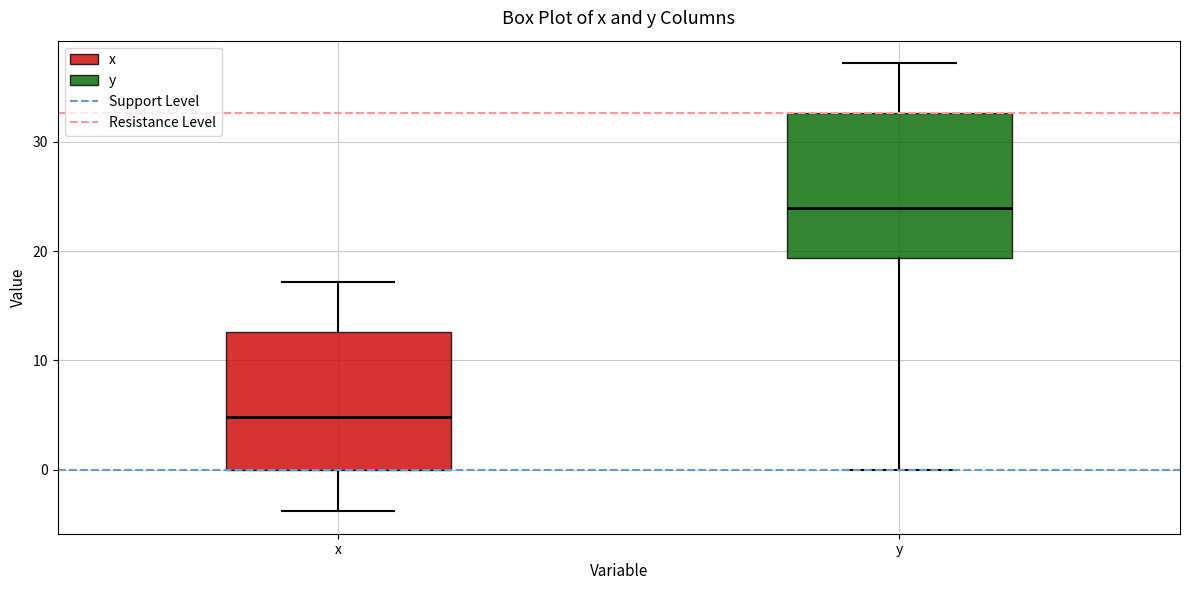

Reading left to right, read every box against the y-axis: the position of its median line, the range the box covers, and the ends of its whiskers. The values are not printed on the chart, so give them approximately, as read against the axis.

x: median 5, box 0 to 13, whiskers -4 to 17
y: median 24, box 19 to 33, whiskers 0 to 37